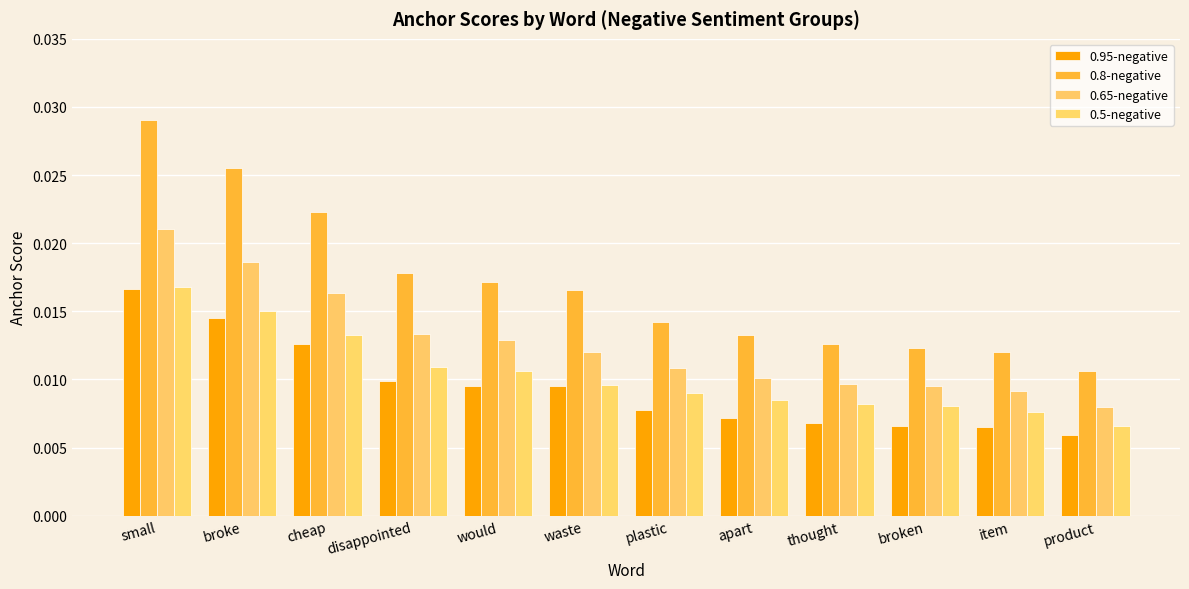

What is the total value across all series at would?

0.1